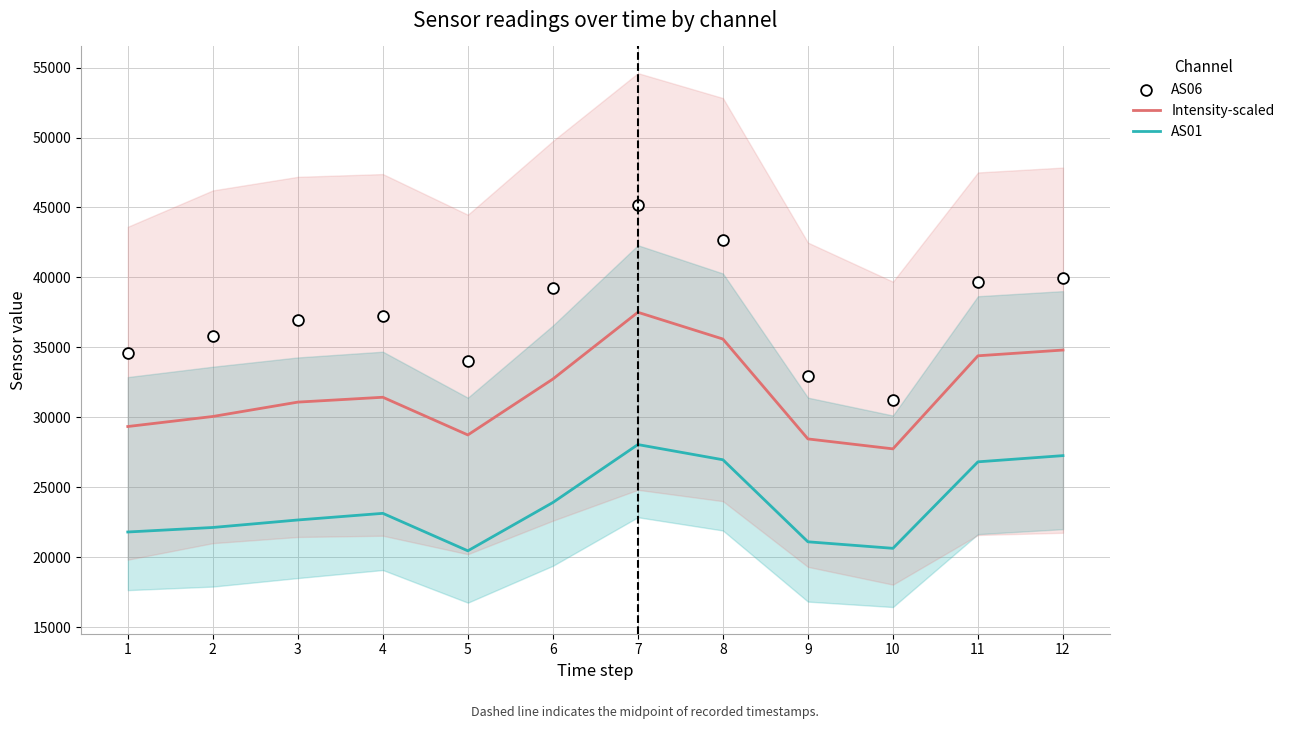

At how many categories does at least one series exceed 32524?

11